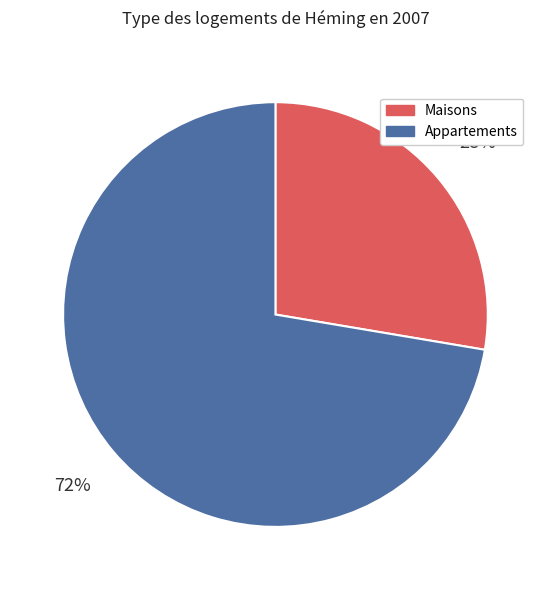

Combined, do Maisons and Appartements account for over 50%?

Yes